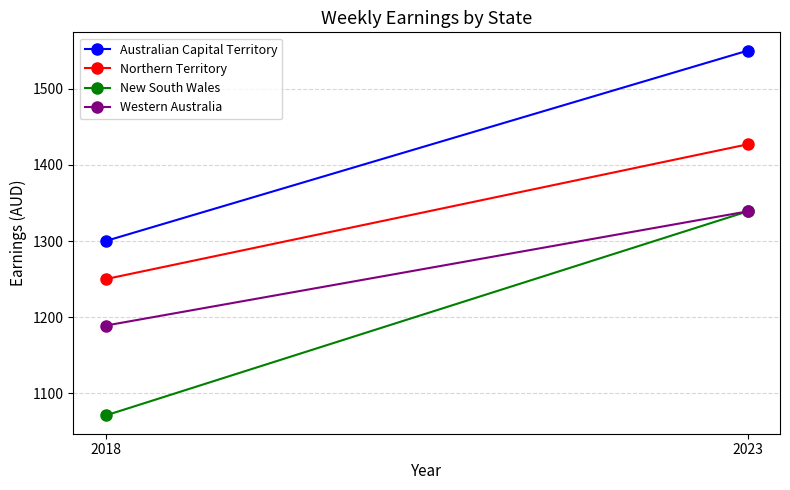

Reading left to right, extract all data points from this chart.

Australian Capital Territory: 1300	1550
Northern Territory: 1250	1427
New South Wales: 1071	1339
Western Australia: 1189	1339